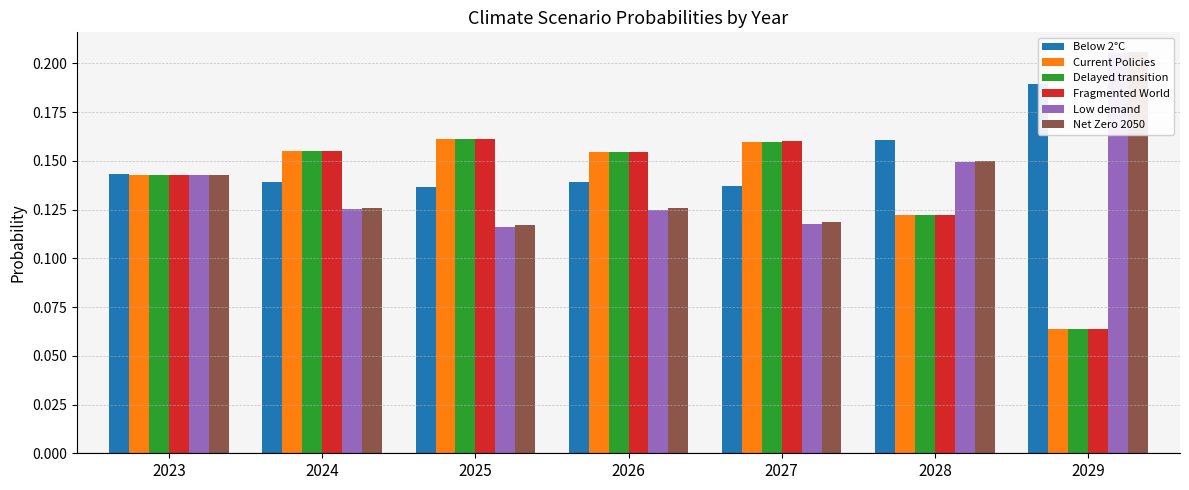

Reading left to right, extract all data points from this chart.

Below 2°C: 0.1	0.1	0.1	0.1	0.1	0.2	0.2
Current Policies: 0.1	0.2	0.2	0.2	0.2	0.1	0.1
Delayed transition: 0.1	0.2	0.2	0.2	0.2	0.1	0.1
Fragmented World: 0.1	0.2	0.2	0.2	0.2	0.1	0.1
Low demand: 0.1	0.1	0.1	0.1	0.1	0.1	0.2
Net Zero 2050: 0.1	0.1	0.1	0.1	0.1	0.2	0.2